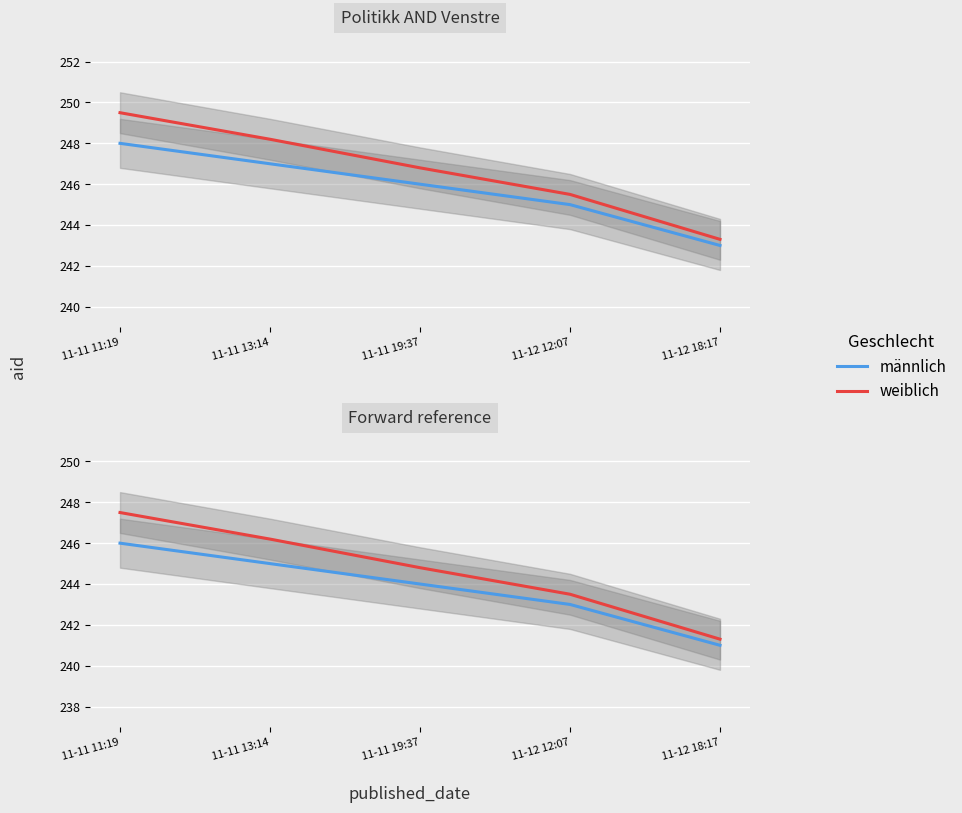

Which category has the lowest value in the männlich series?

11-12 18:17